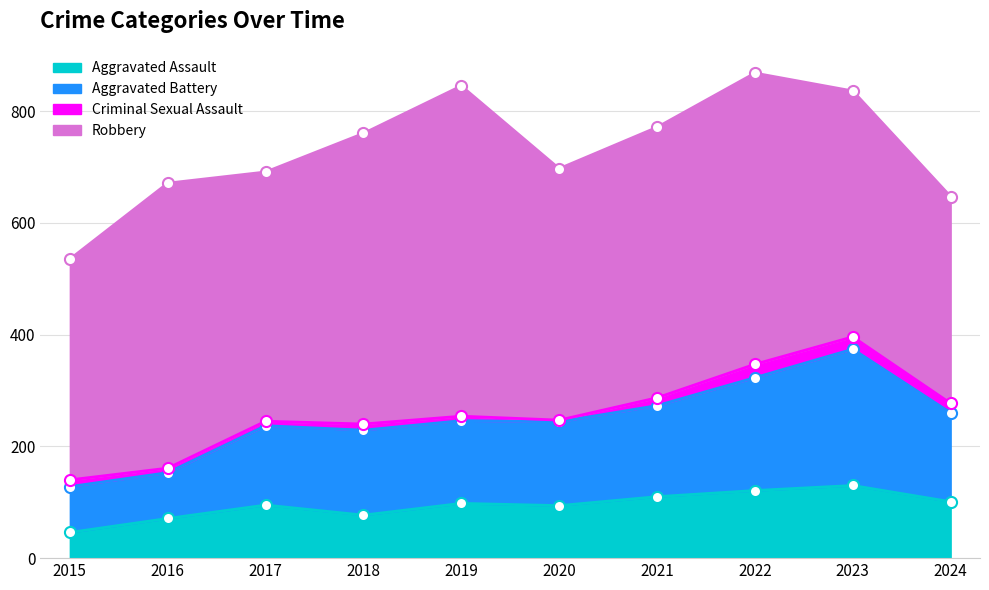

What is the highest value of the Aggravated Assault series?

130